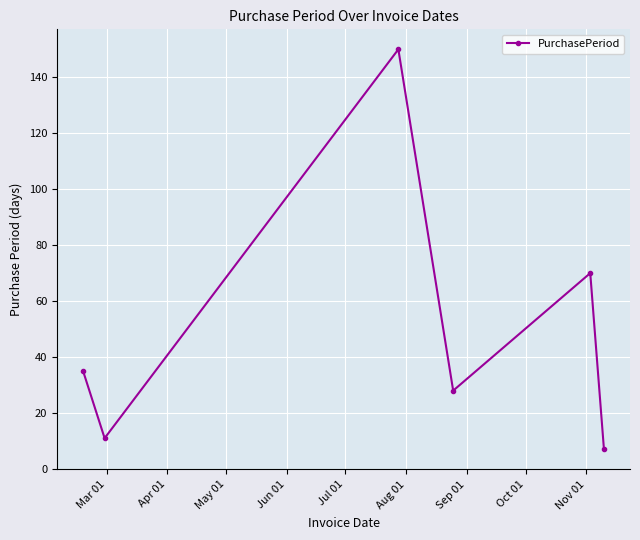

What is the average value?

50